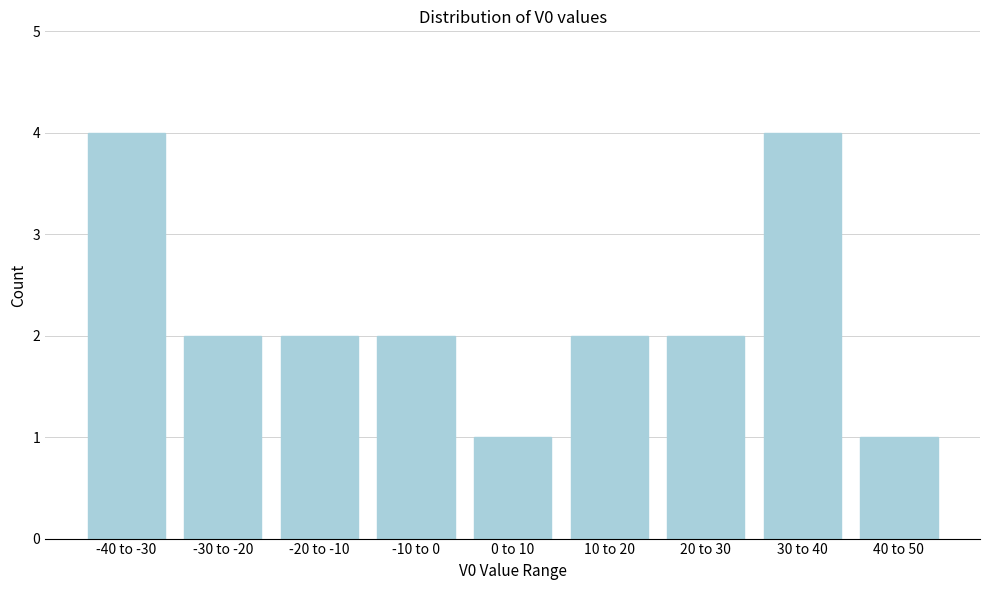

Reading right to left, what are all the values shown in this chart?

40 to 50=1	30 to 40=4	20 to 30=2	10 to 20=2	0 to 10=1	-10 to 0=2	-20 to -10=2	-30 to -20=2	-40 to -30=4